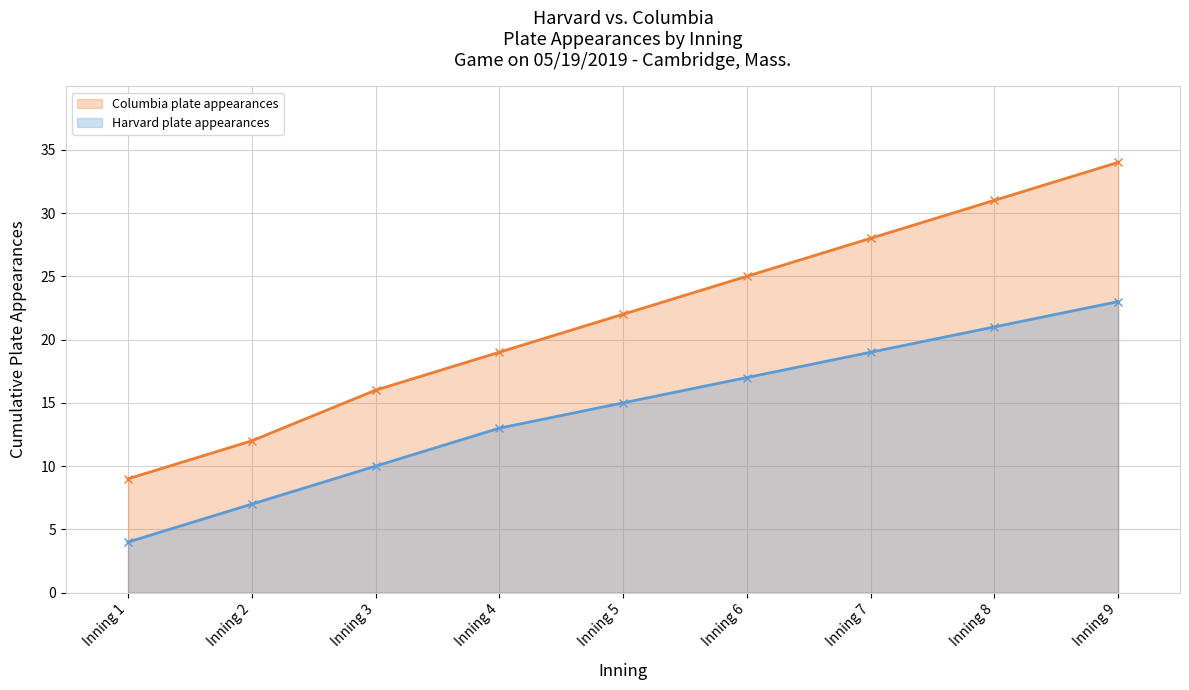

What is the sum of the Columbia plate appearances values at Inning 8 and Inning 2?

43